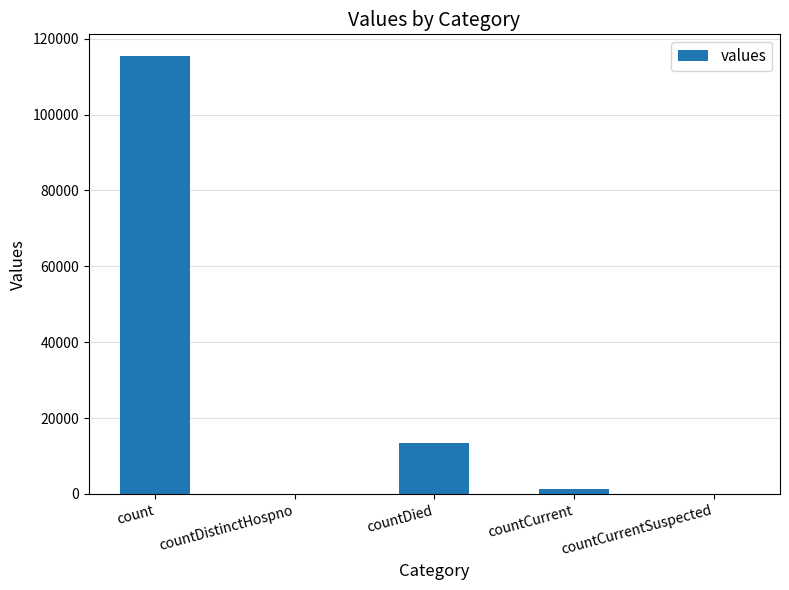

Count the number of categories in the chart.

5